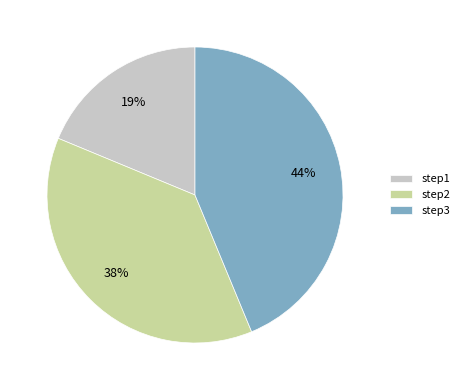

What is the ratio of the value at step2 to the value at step1?

2.0